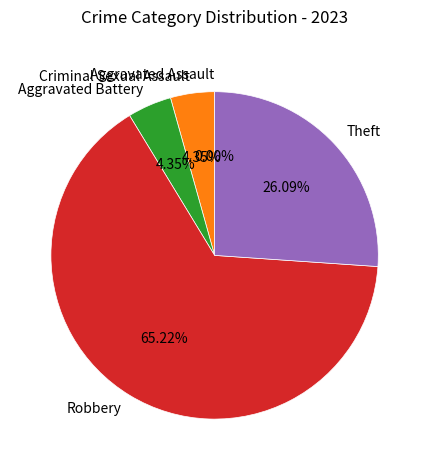

Does Aggravated Battery represent more than half of the total?

No